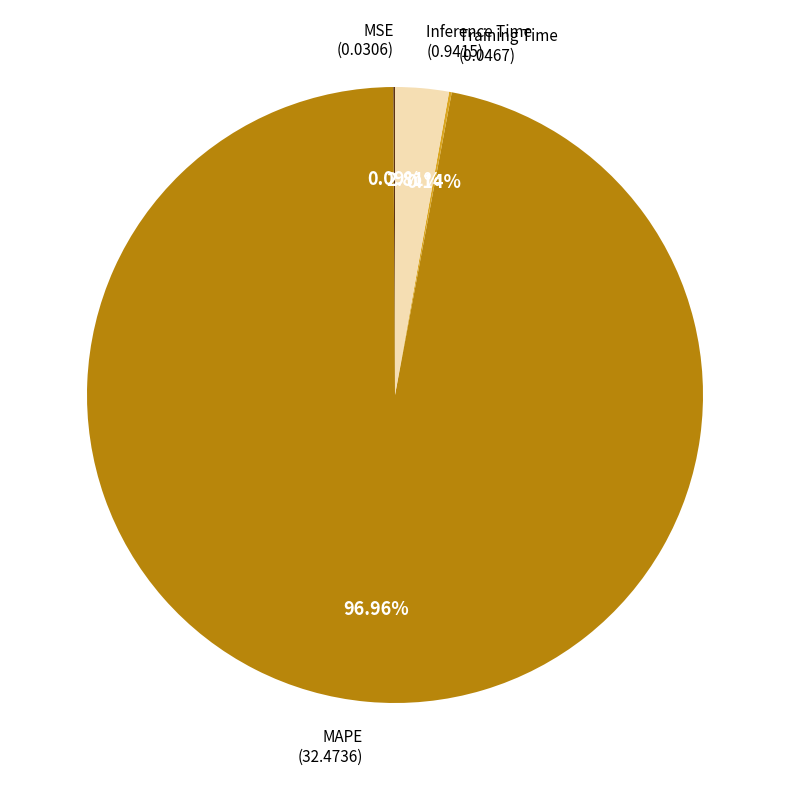

Is there a majority slice in this chart?

Yes